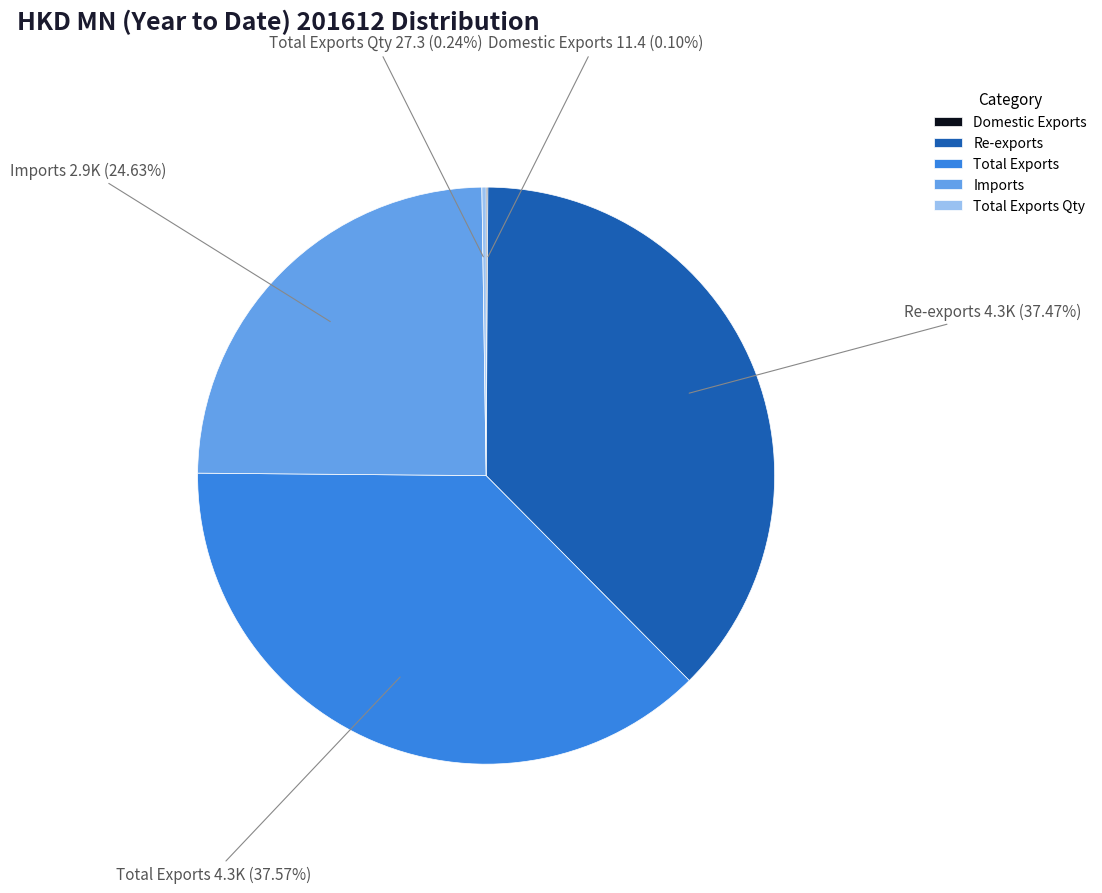

Does any single category account for the majority?

No